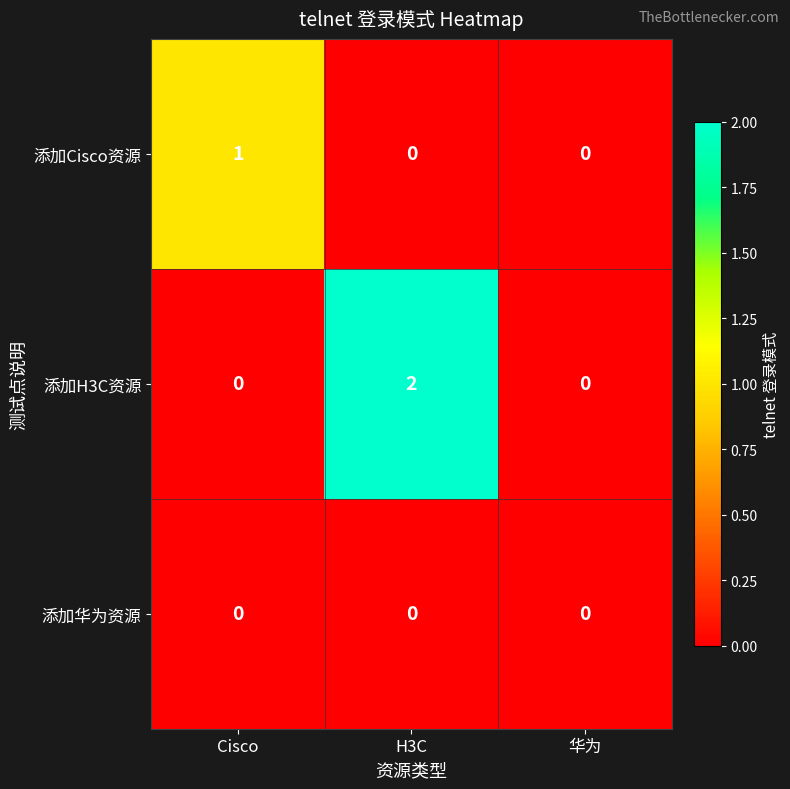

List the series in order of their overall mean, lowest first.

添加华为资源, 添加Cisco资源, 添加H3C资源